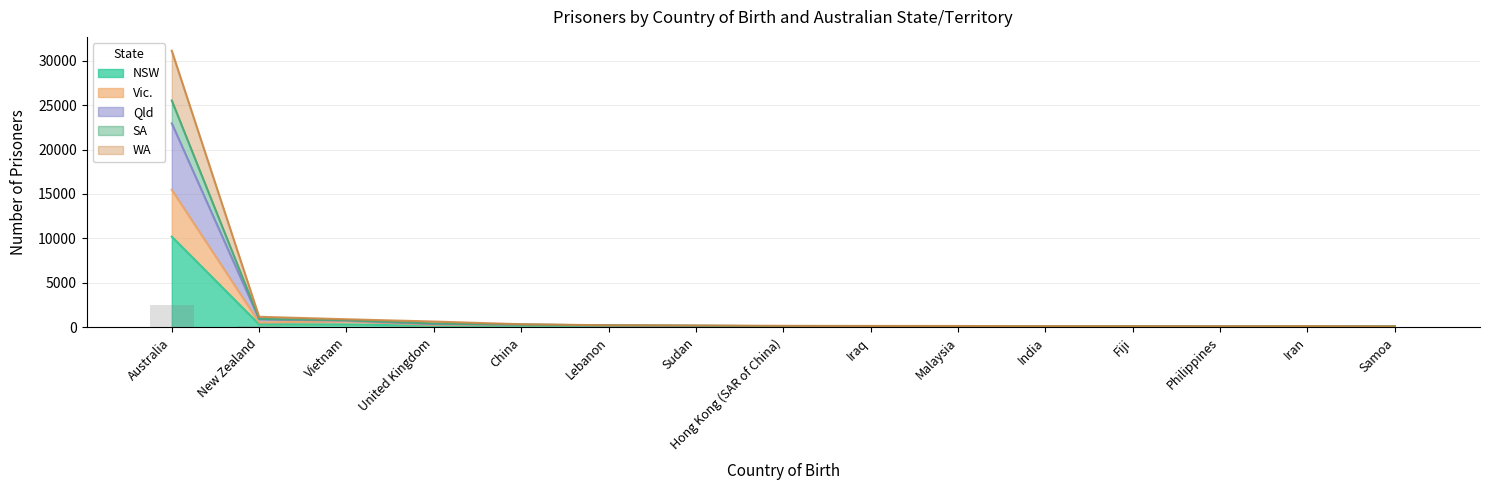

What is the maximum value for NSW?

10204